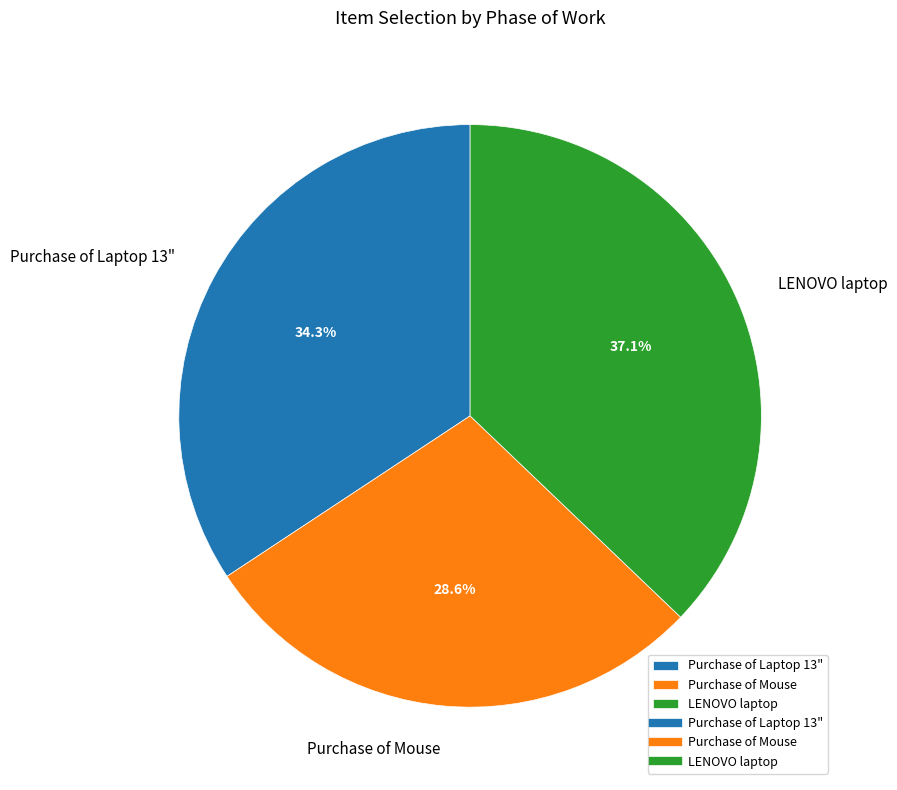

What percentage is NOT represented by LENOVO laptop?

62.9%